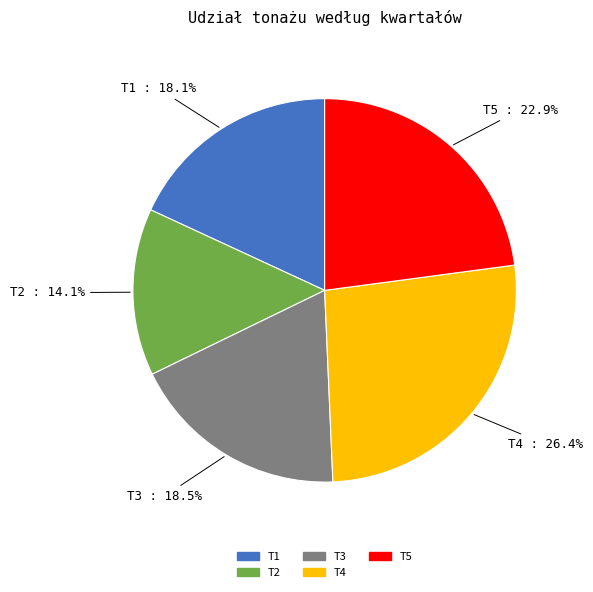

What is the smallest slice in the pie chart?

T2